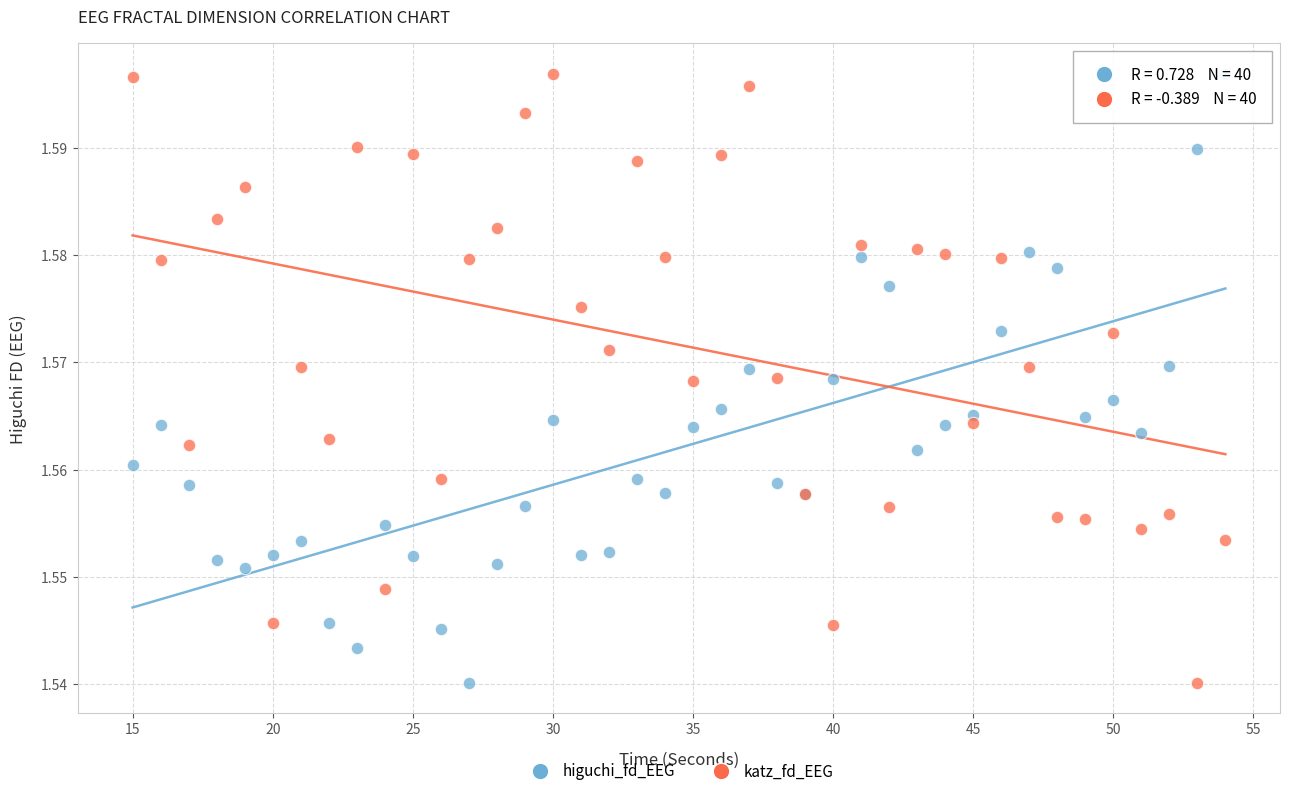

What is the X range (max minus min) for the scatter plot?

39.0